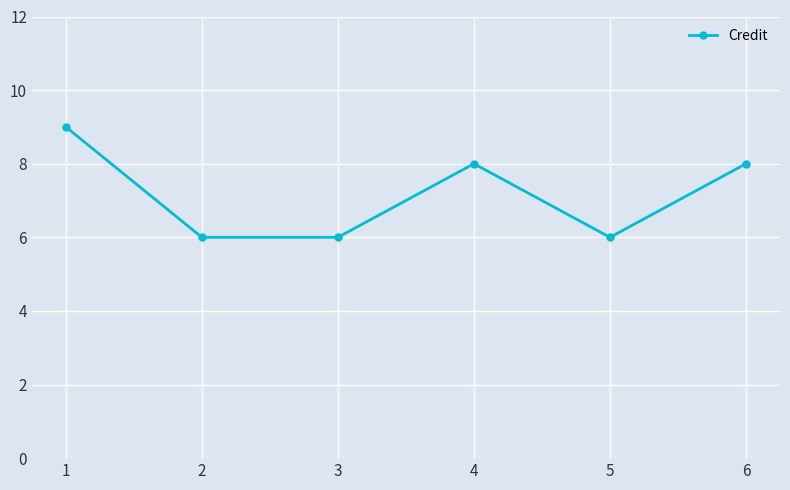

At which category does the data reach its first local peak?

4